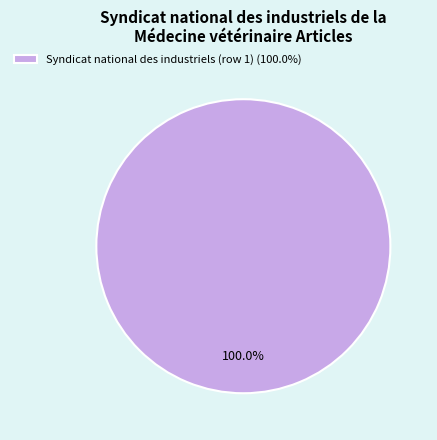

Rank the categories by value from highest to lowest.

Syndicat national des industriels (row 1) (100.0%)